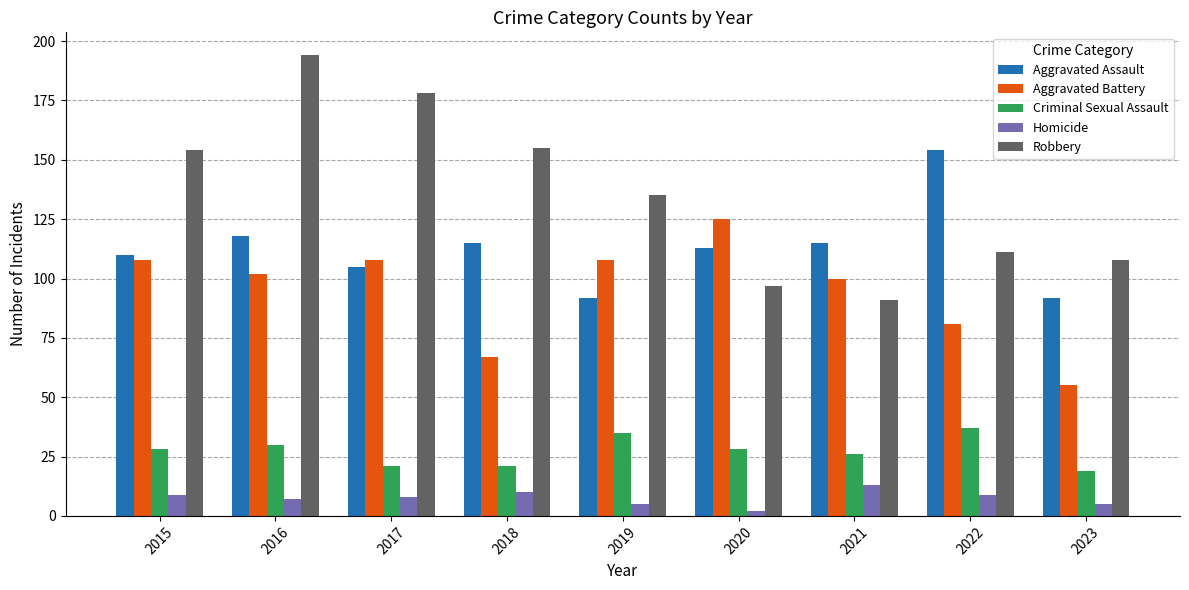

Which category has the lowest value across all series?

2020